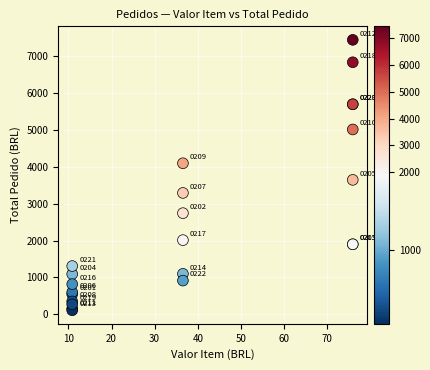

What Y value in the scatter plot is closest to 3773?

3643.2